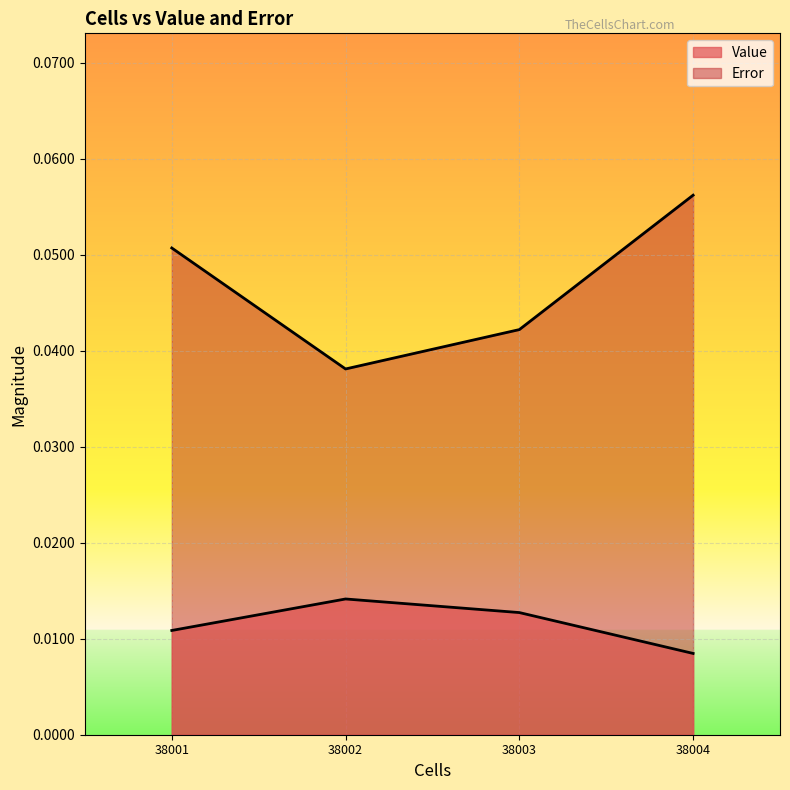

Is it true that Error equals 0.0 at 38003.0?

True